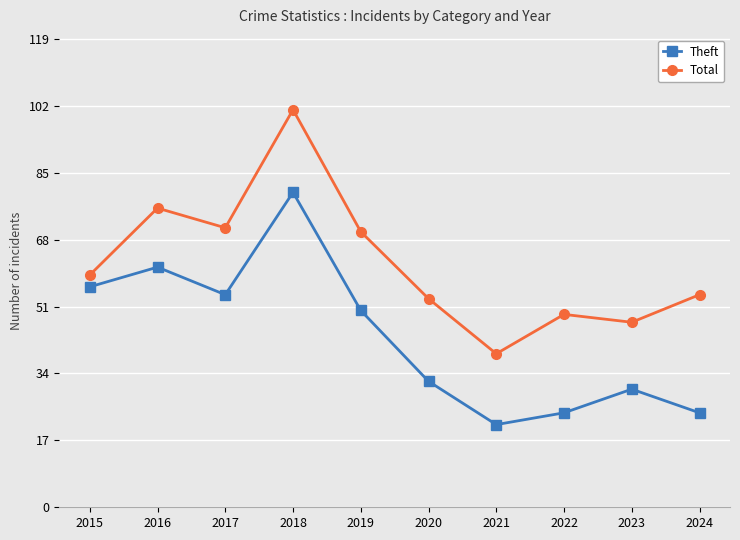

The value of Theft at 2015 is 56. True or false?

True